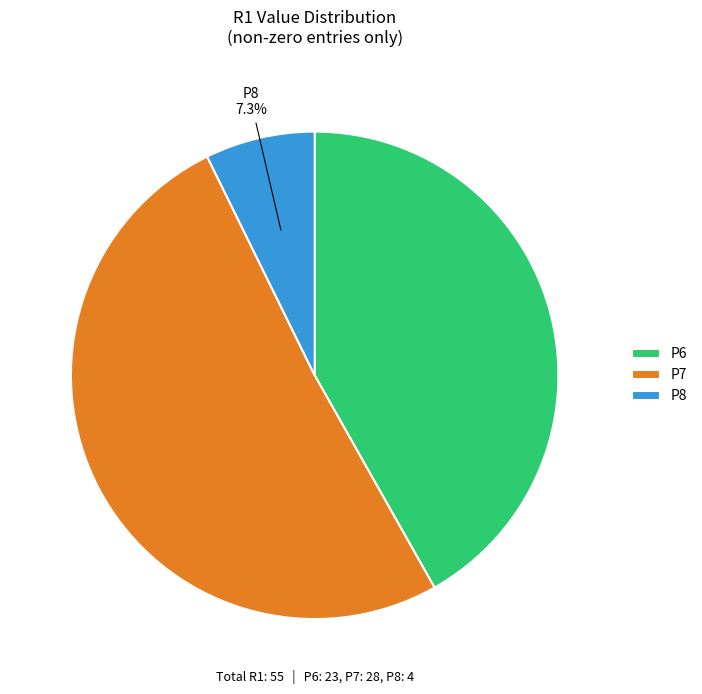

Does any single category account for the majority?

Yes